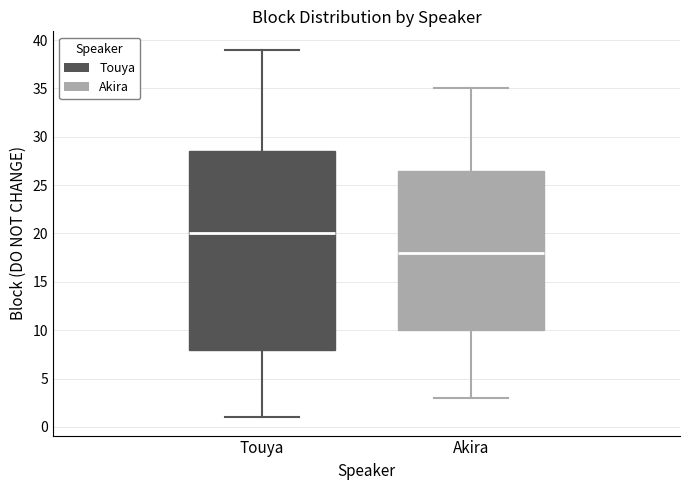

Where does the lower whisker of the box for Touya end on the y-axis? The values are not printed on the chart, so give them approximately, as read against the axis.

1.0